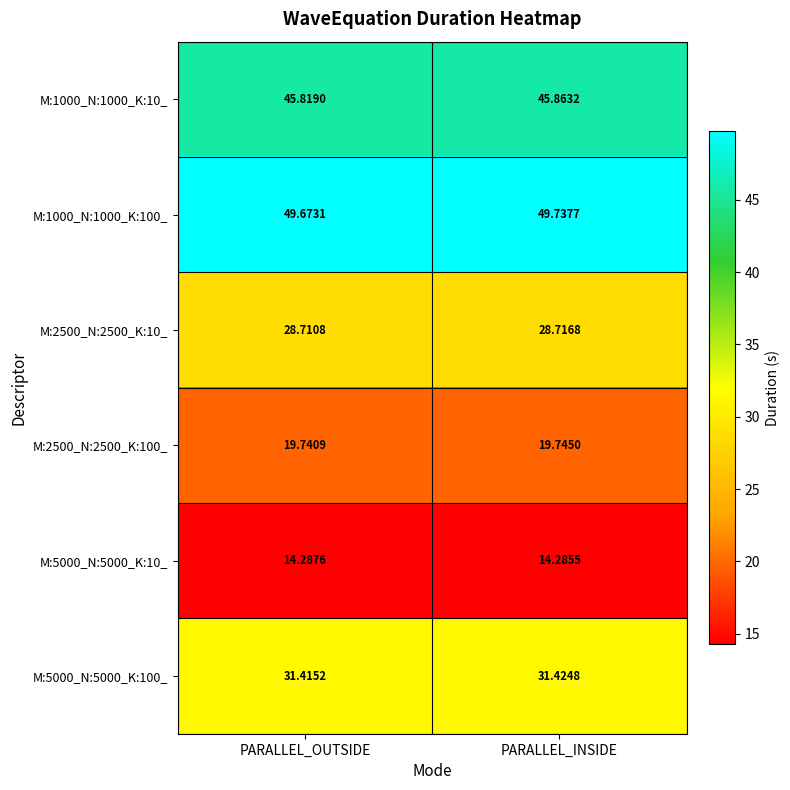

Which series changed the most between PARALLEL_OUTSIDE and PARALLEL_INSIDE?

M:1000_N:1000_K:100_